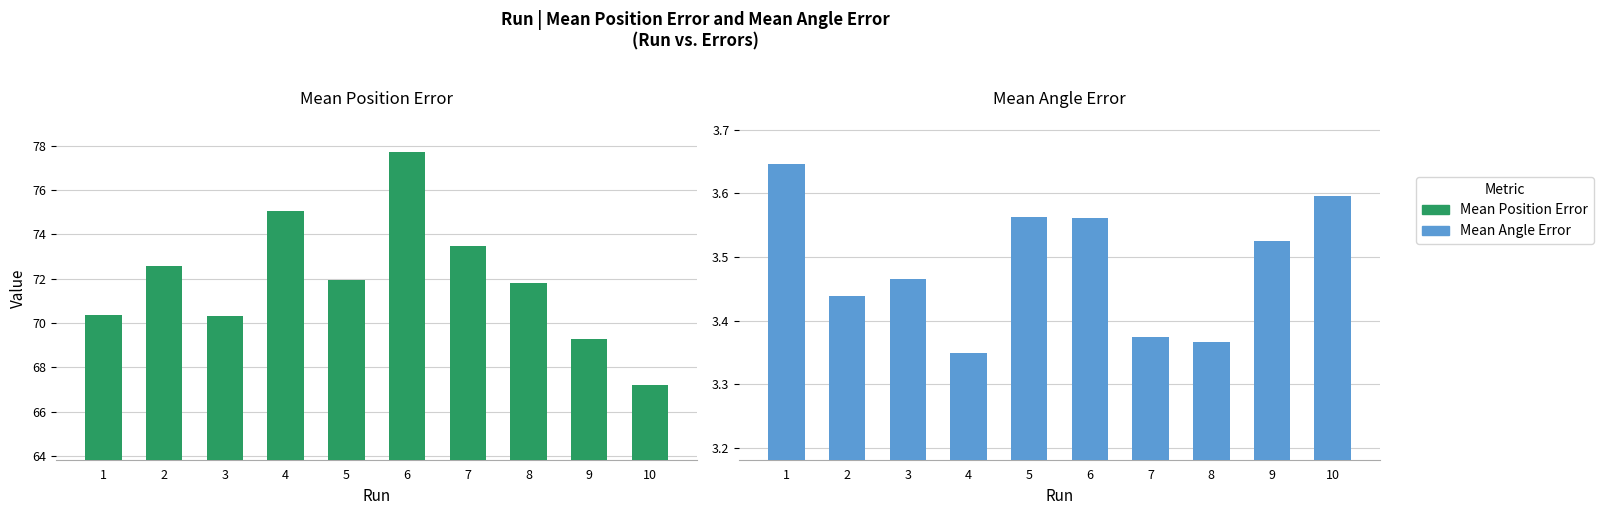

What is the average value of the Mean Angle Error series?

3.5